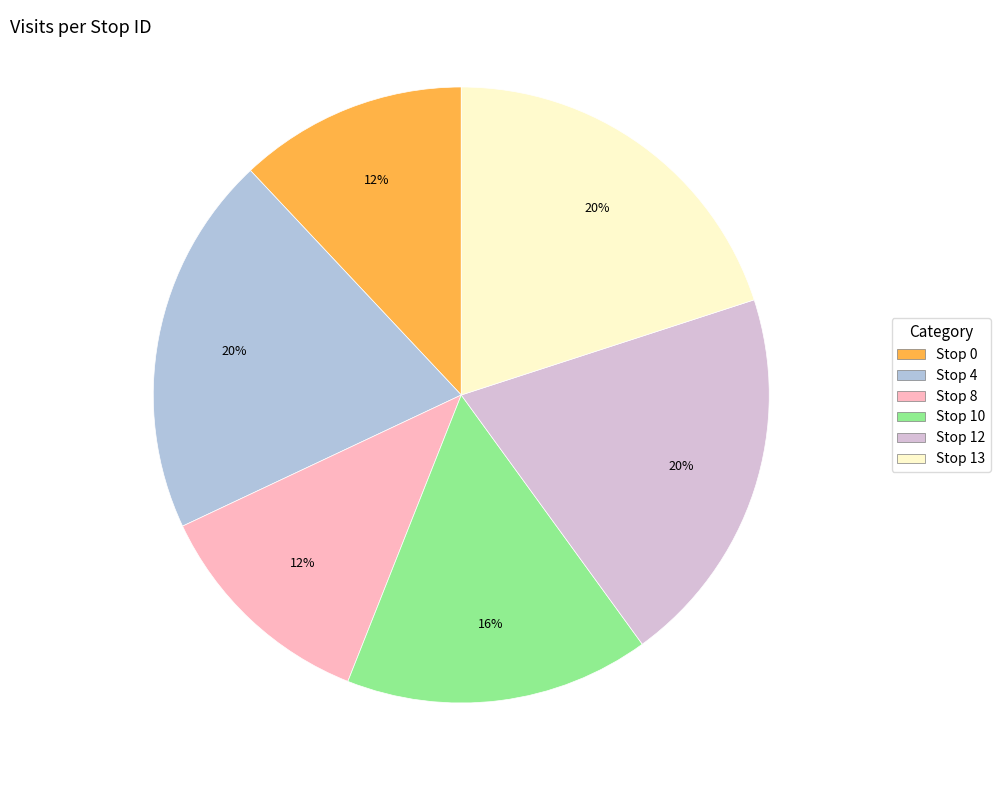

Combined, do Stop 4 and Stop 0 account for over 50%?

No